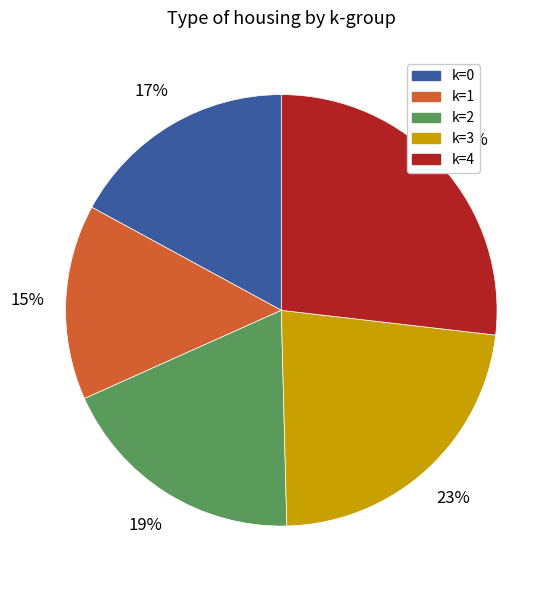

To the nearest percent, what is the difference between the largest and smallest slice percentages?

12%